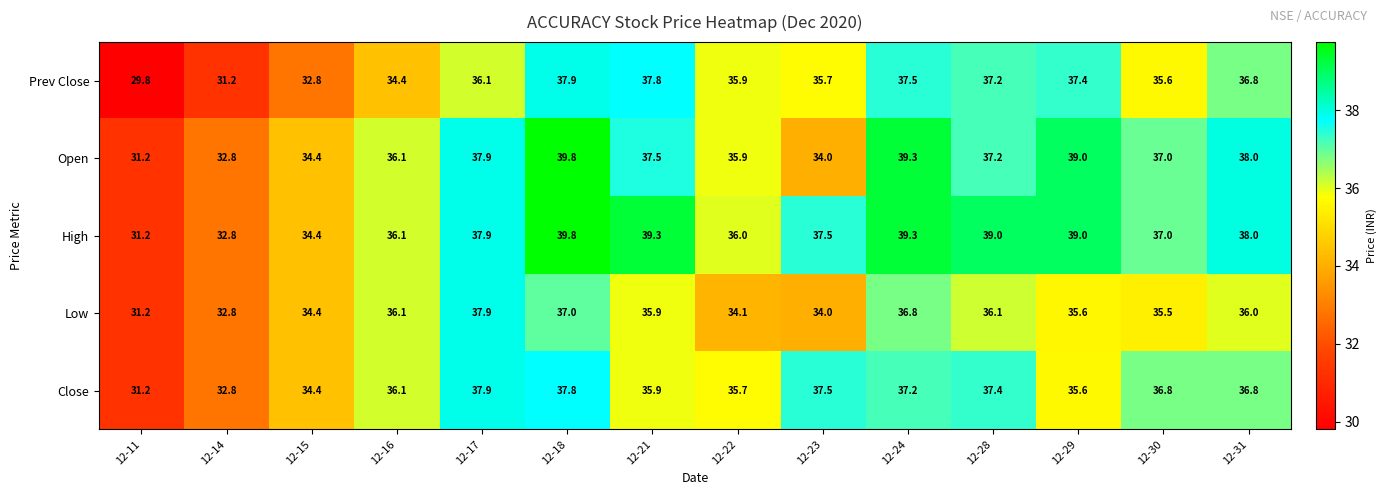

True or false: Prev Close has a value of 55.5 at 12-21.

False